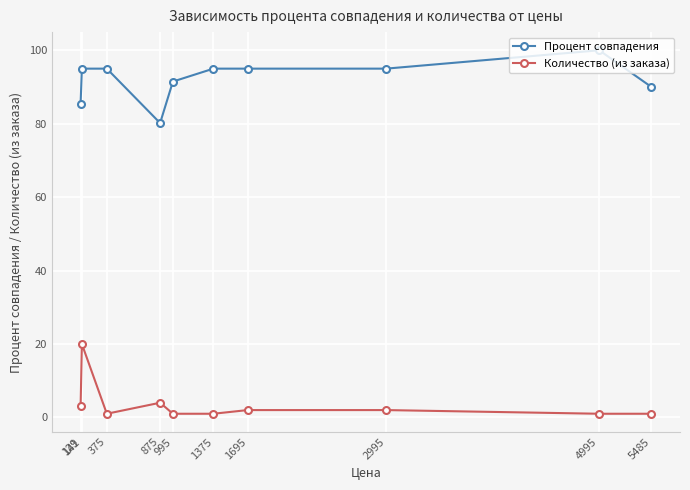

True or false: Процент совпадения has more than 0 interior local peaks.

True